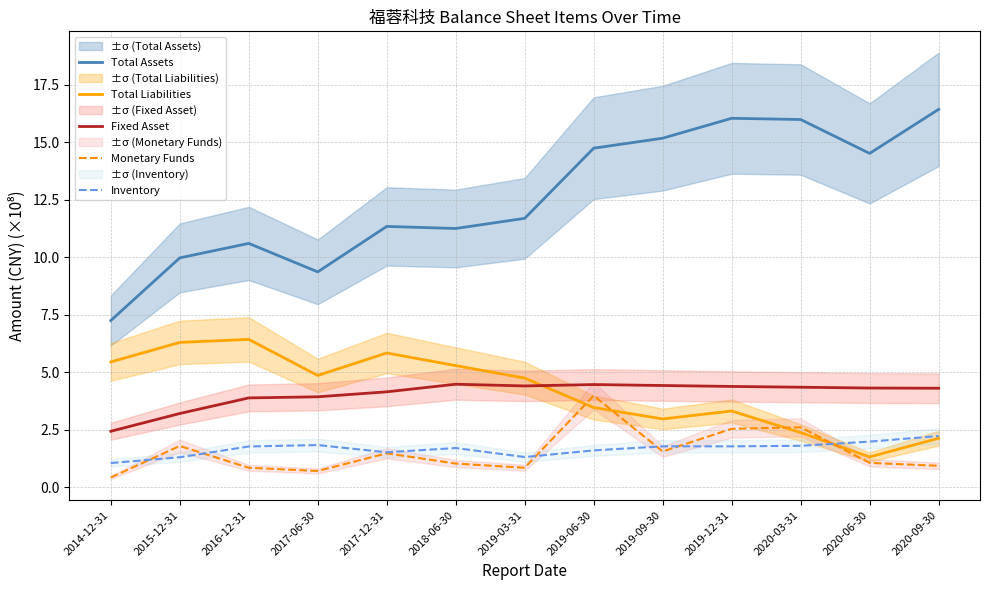

Where do Inventory and Total Liabilities first cross each other?

2020-03-31 and 2020-06-30